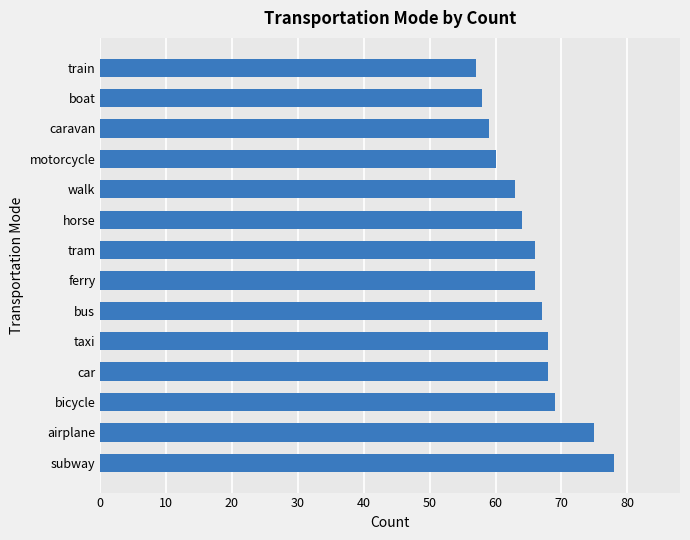

Is it true that the value at walk is 92?

False